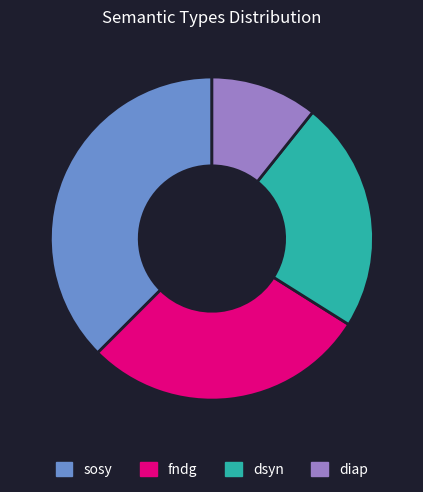

Approximately how many times larger is the value at dsyn compared to fndg?

0.8